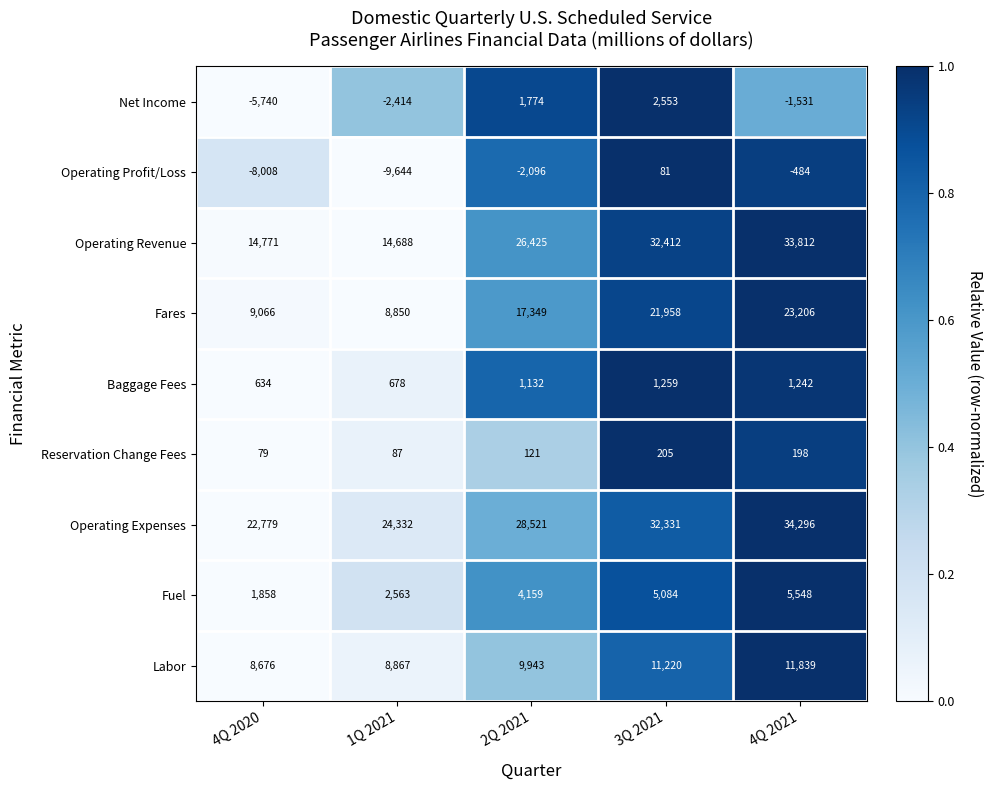

Which series changed the most between 2Q 2021 and 4Q 2021?

Operating Revenue